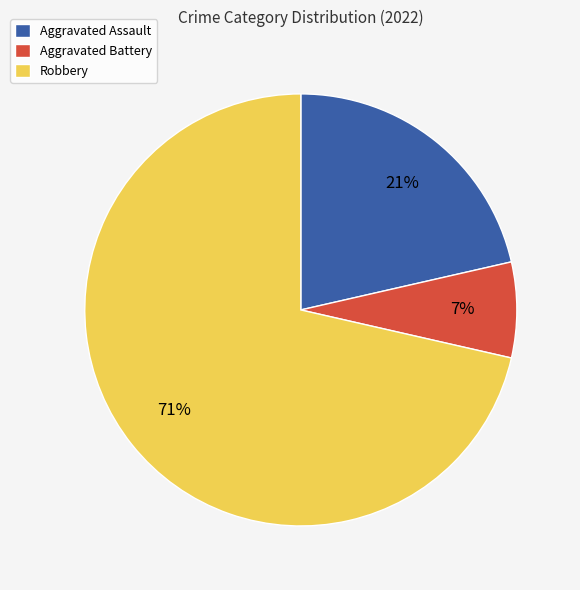

Is the sum of Aggravated Assault and Robbery greater than half?

Yes